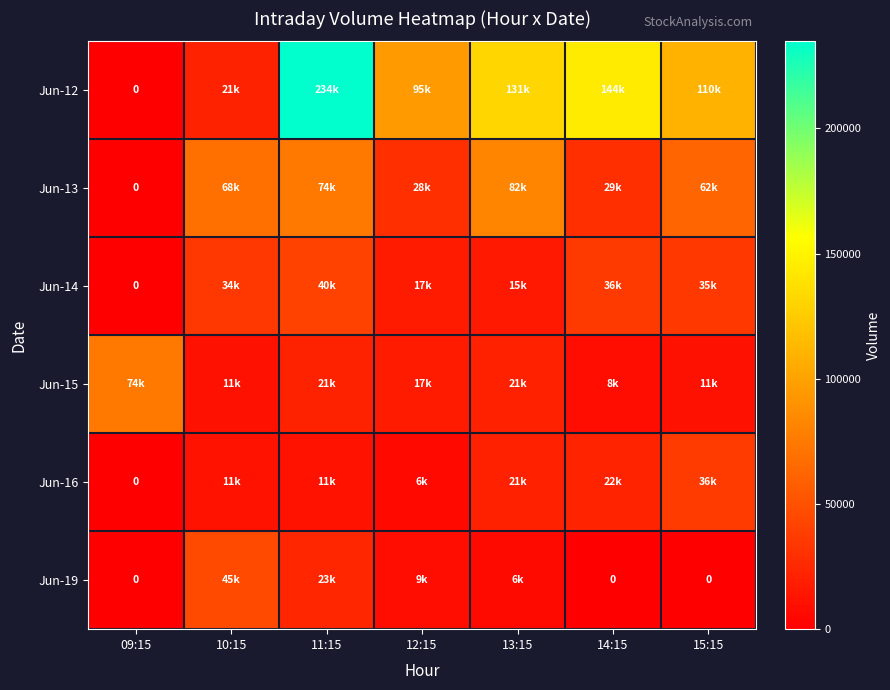

Where is Jun-12 nearest to the value 117378?

15:15